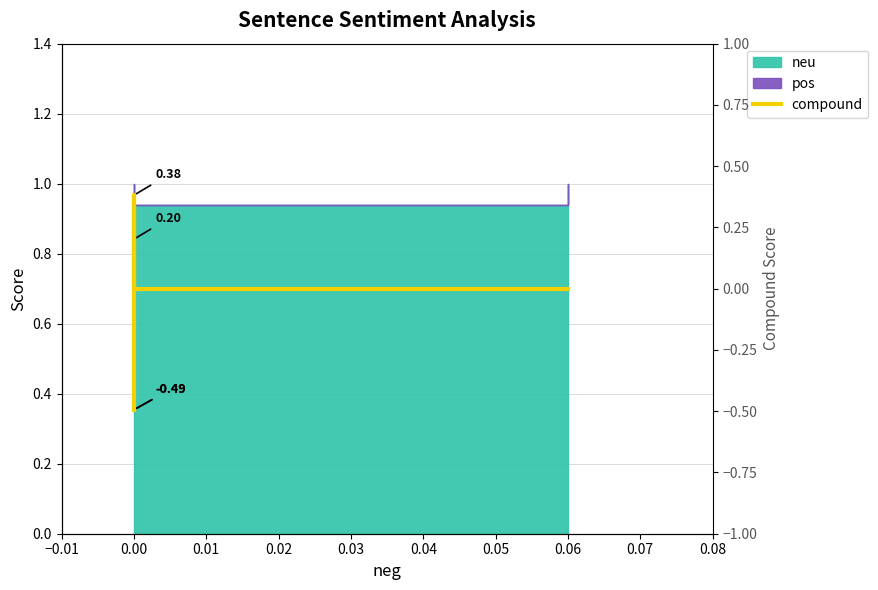

What is the difference between the maximum and minimum values?

0.9